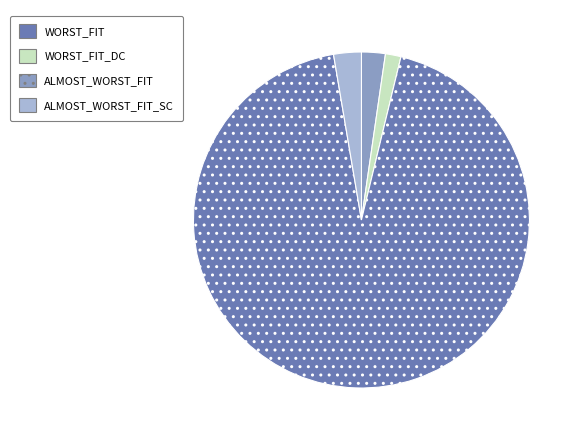

Which has a higher value, ALMOST_WORST_FIT_SC or WORST_FIT_DC?

ALMOST_WORST_FIT_SC